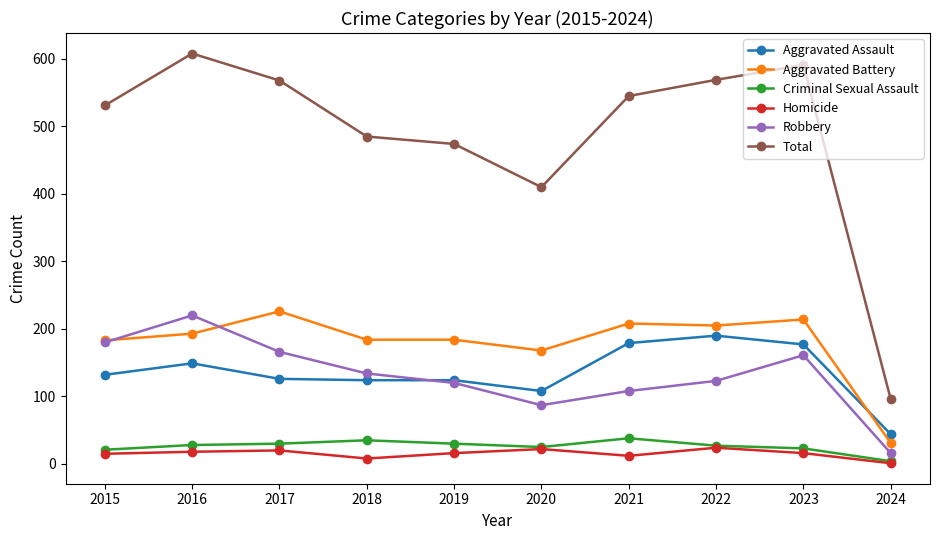

What is the value of the Aggravated Battery point at the 5th from the left?

184